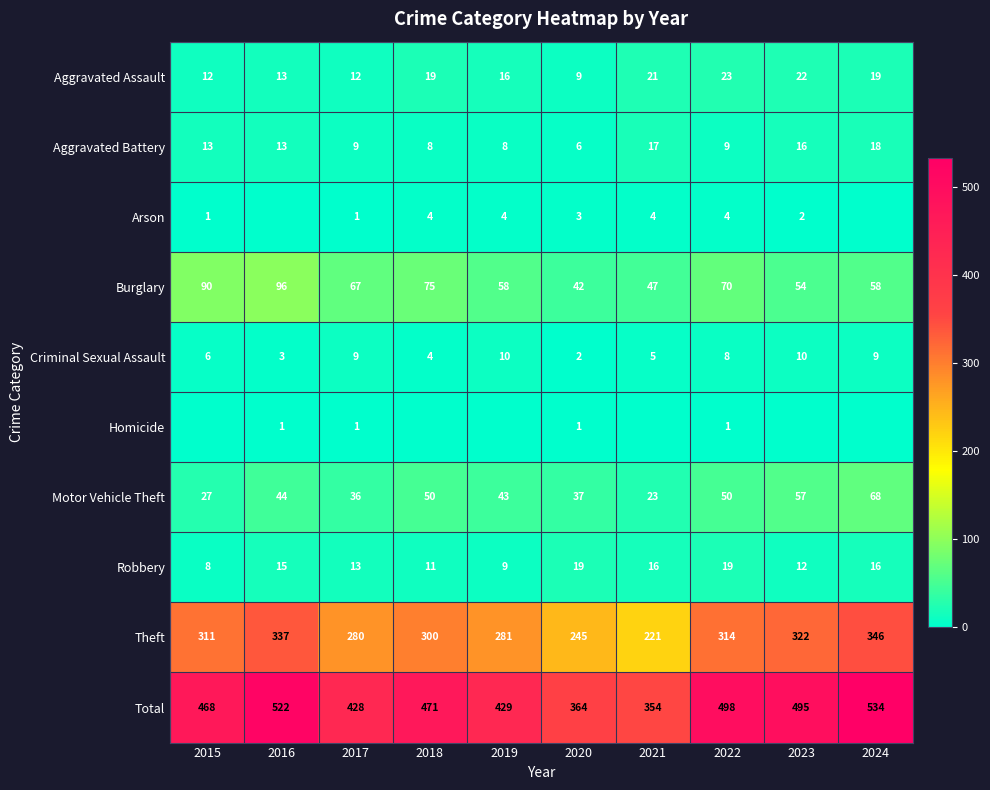

At which category is the sum across all series the highest?

2024